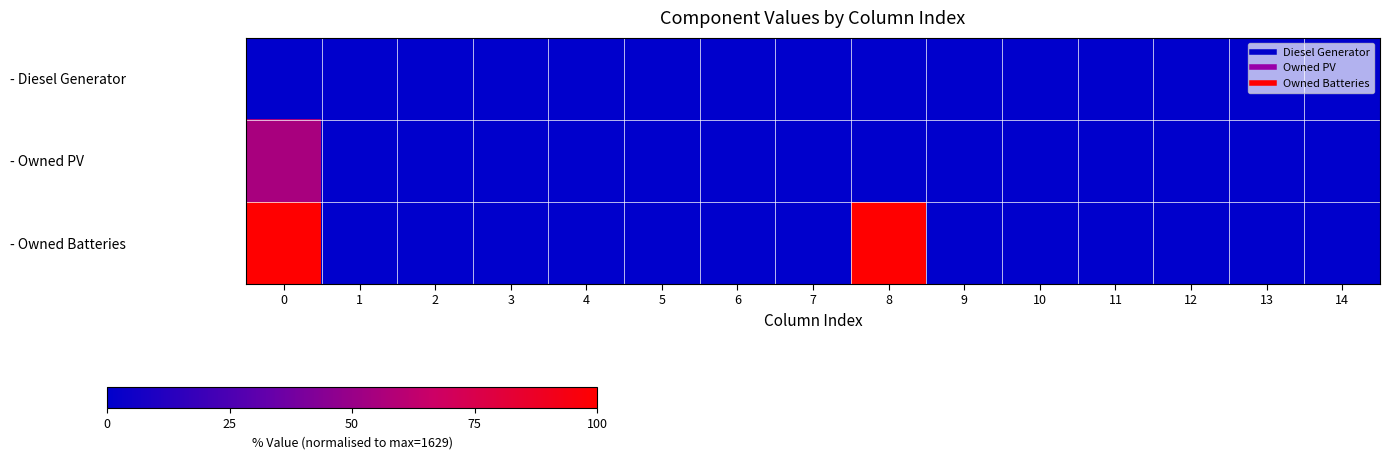

Rank the series at 12 from lowest to highest value.

row_0, row_1, row_2